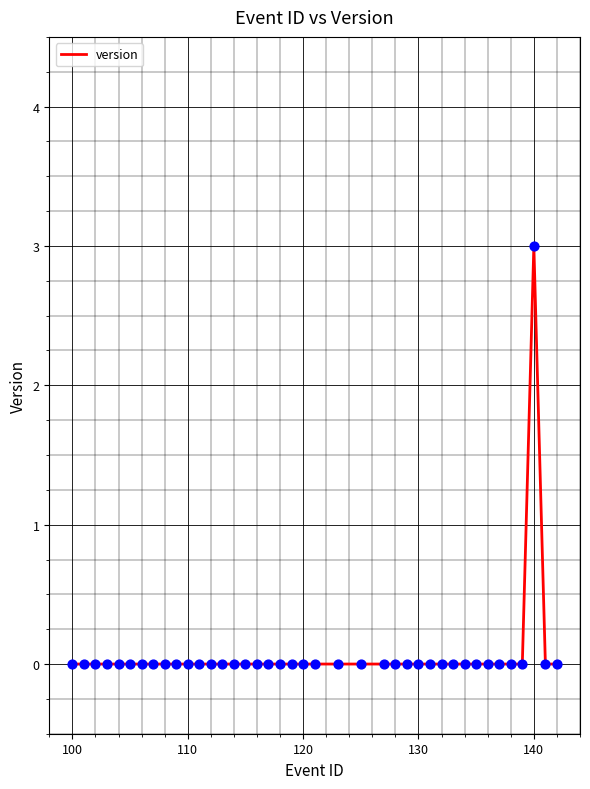

What is the difference between the maximum and minimum values?

3